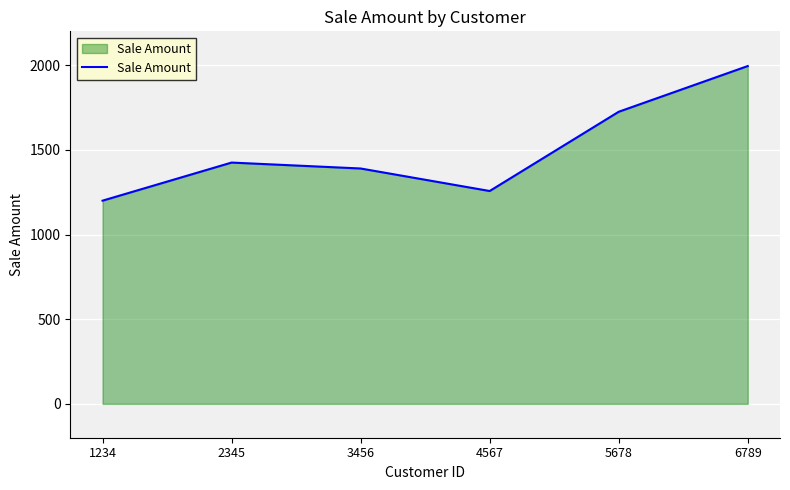

Reading left to right, transcribe all the data shown in this chart.

1200	1425	1390	1257	1725	1995